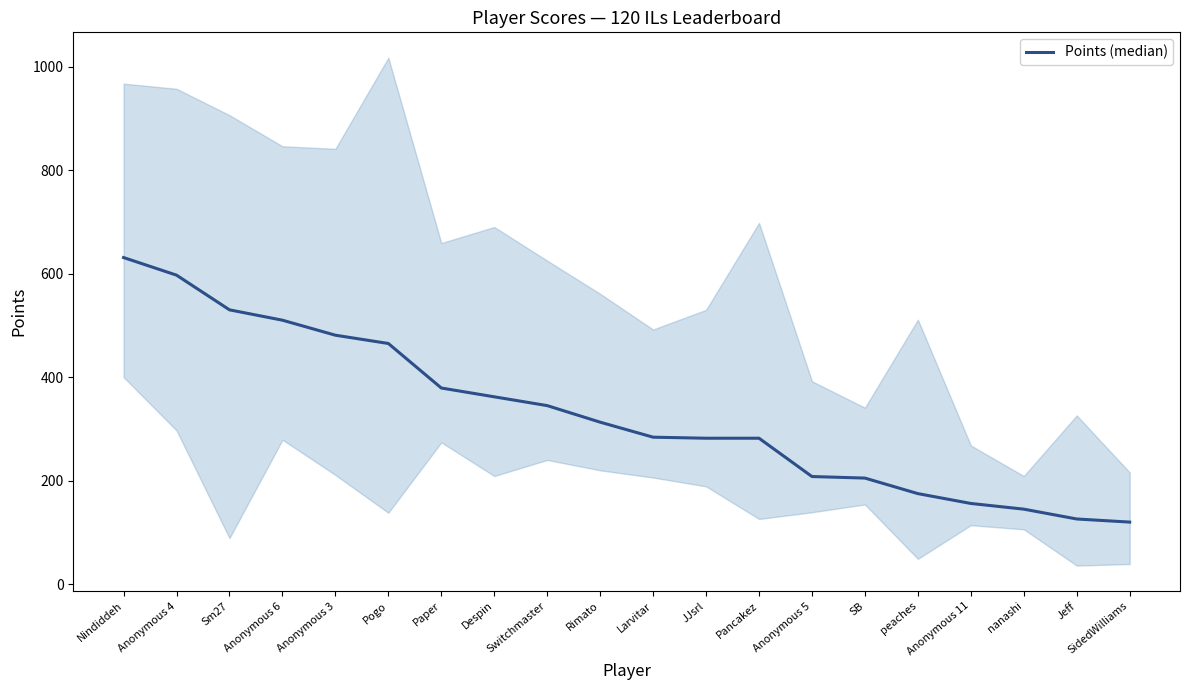

What is the change in value from SB to SidedWilliams?

-85